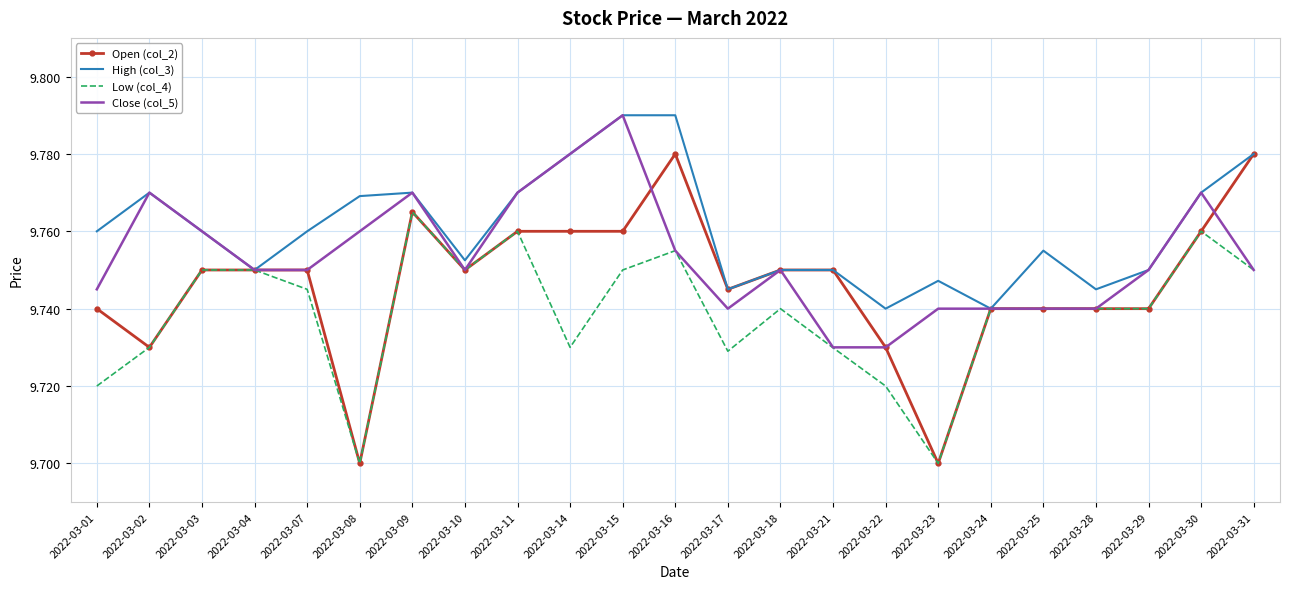

Which category has the highest value in the Low (col_4) series?

2022-03-09